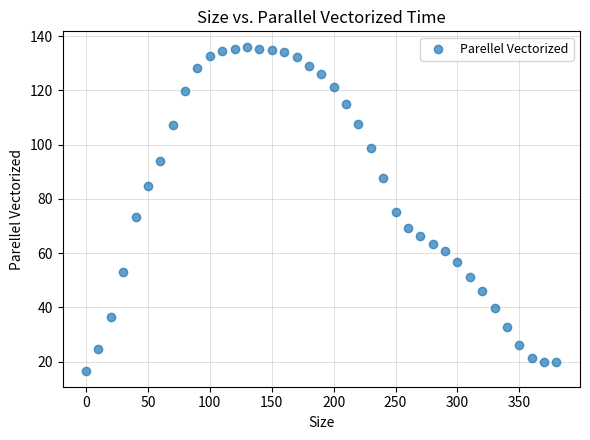

What is the range of Y values (max minus min)?

119.2